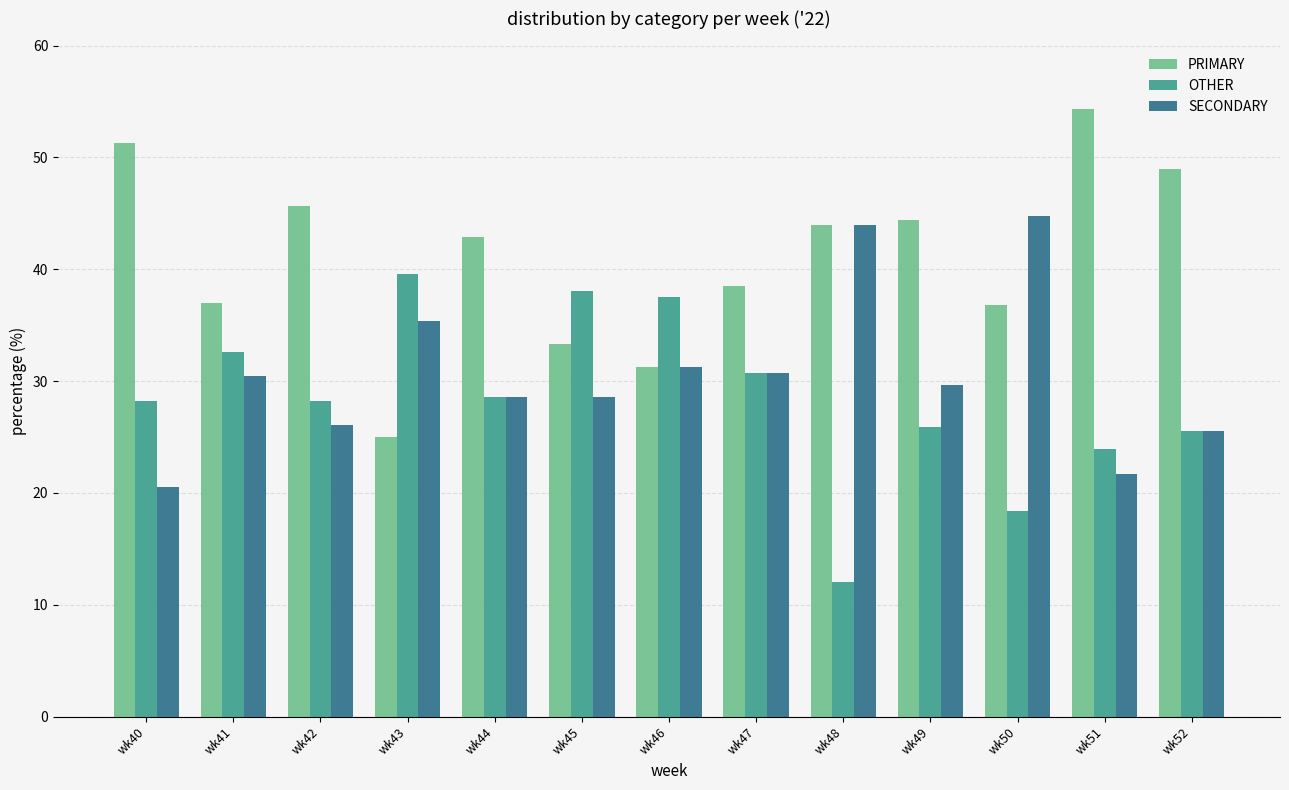

Is the value of SECONDARY at wk41 greater than the value of PRIMARY at wk45?

No